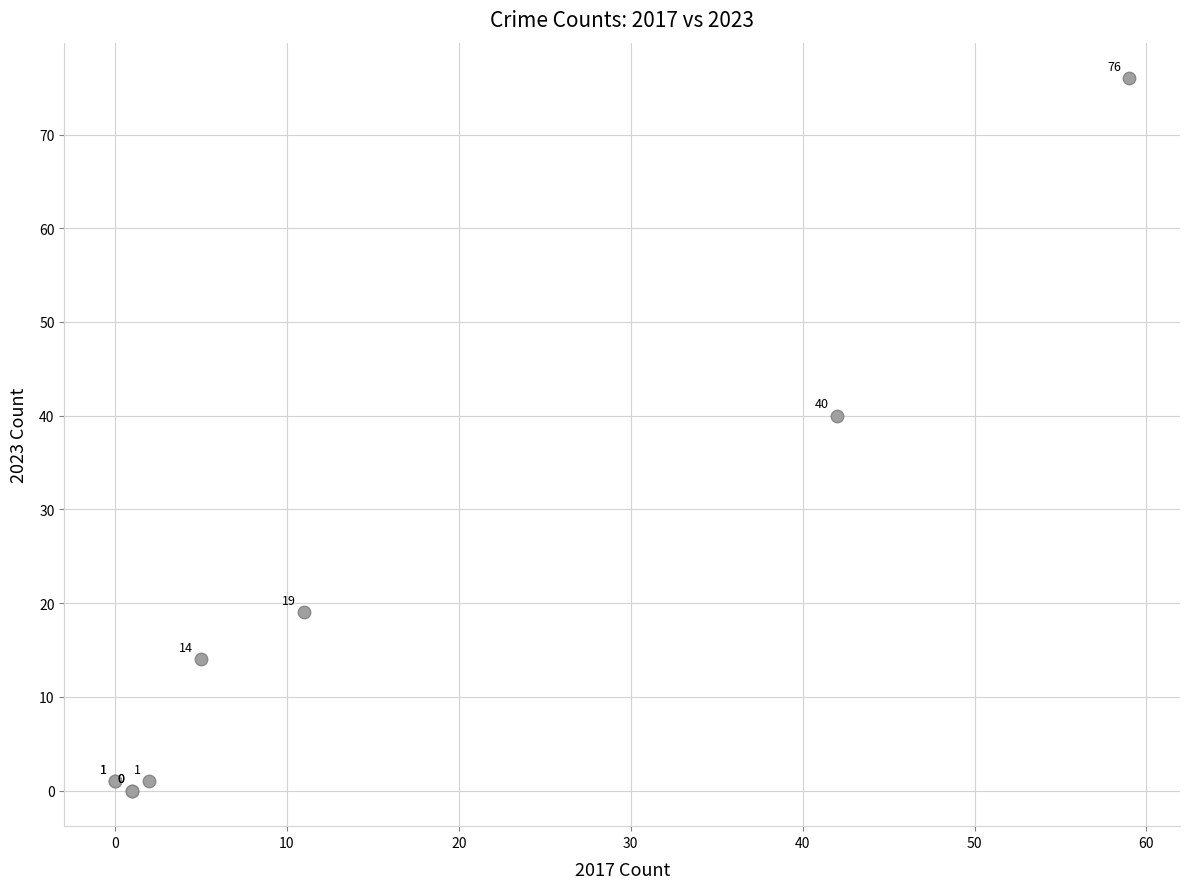

What Y value in the scatter plot is closest to 38?

40